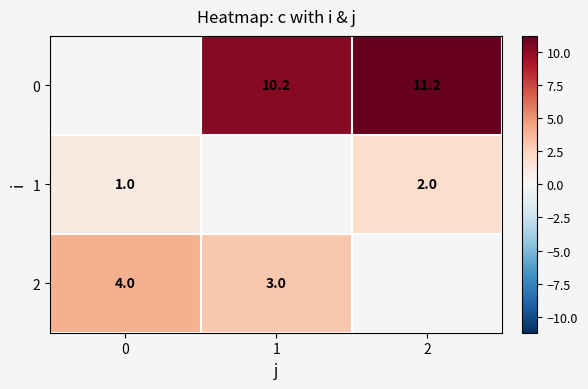

How many categories are shown in the chart?

3